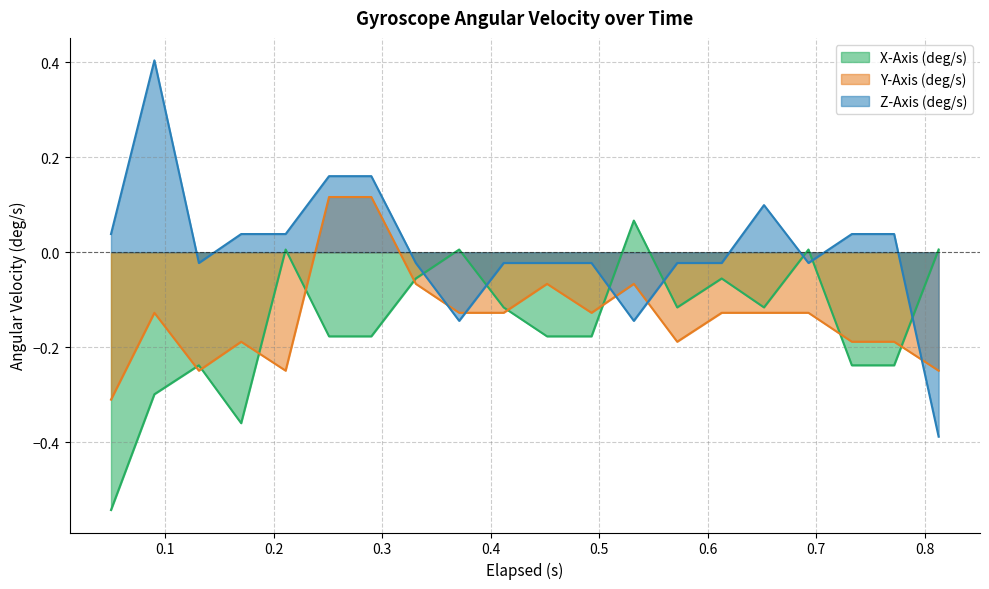

Which category has the highest value across all series?

0.1